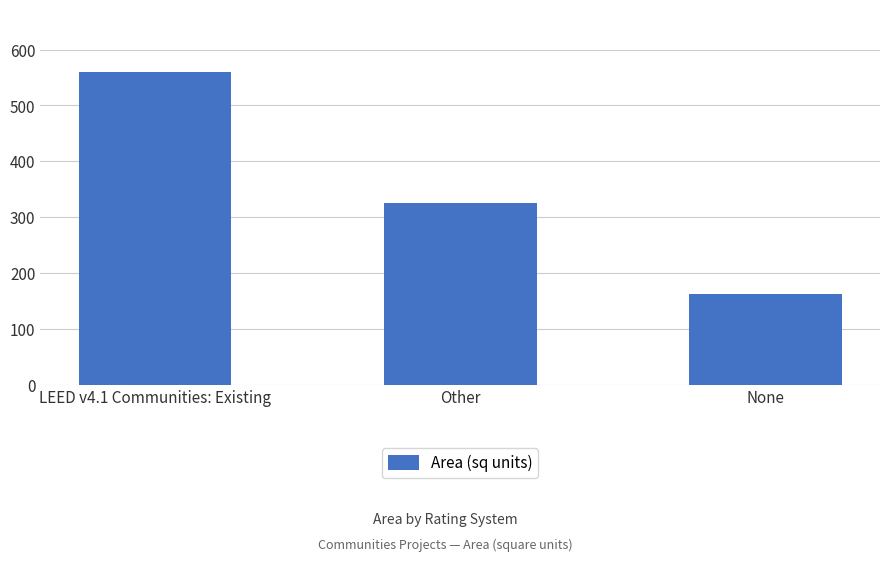

Rank the categories by value from highest to lowest.

LEED v4.1 Communities: Existing, Other, None